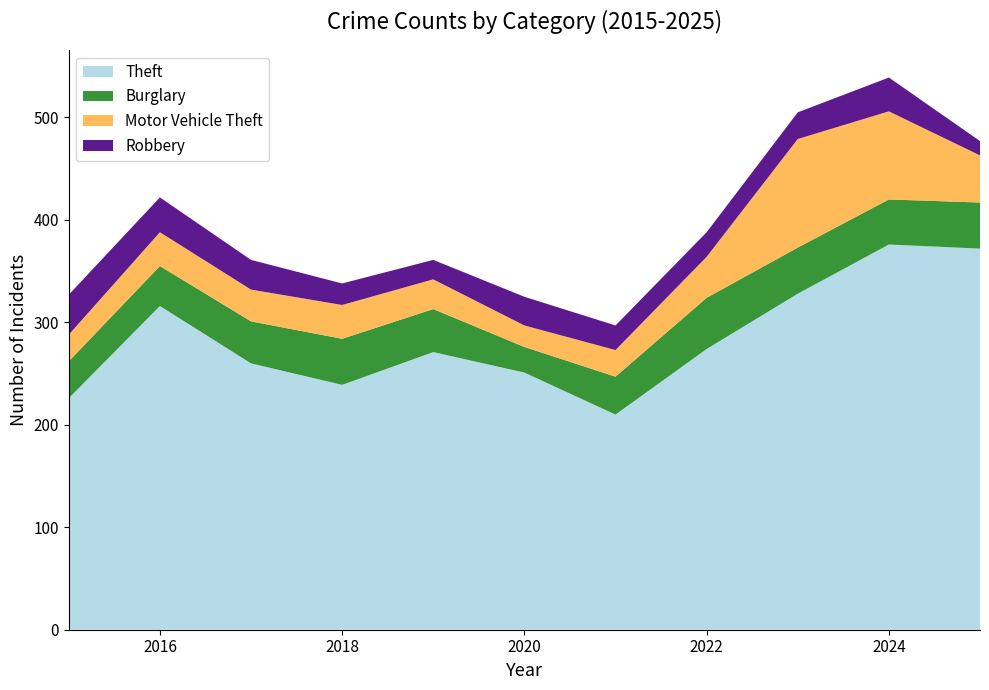

Reading left to right, what are all the values shown in this chart?

Theft: 226	316	260	239	271	251	210	274	328	376	372
Burglary: 36	39	41	45	42	25	37	50	45	44	45
Motor Vehicle Theft: 26	33	31	33	29	21	26	40	106	86	46
Robbery: 39	34	29	21	19	28	24	24	26	33	14